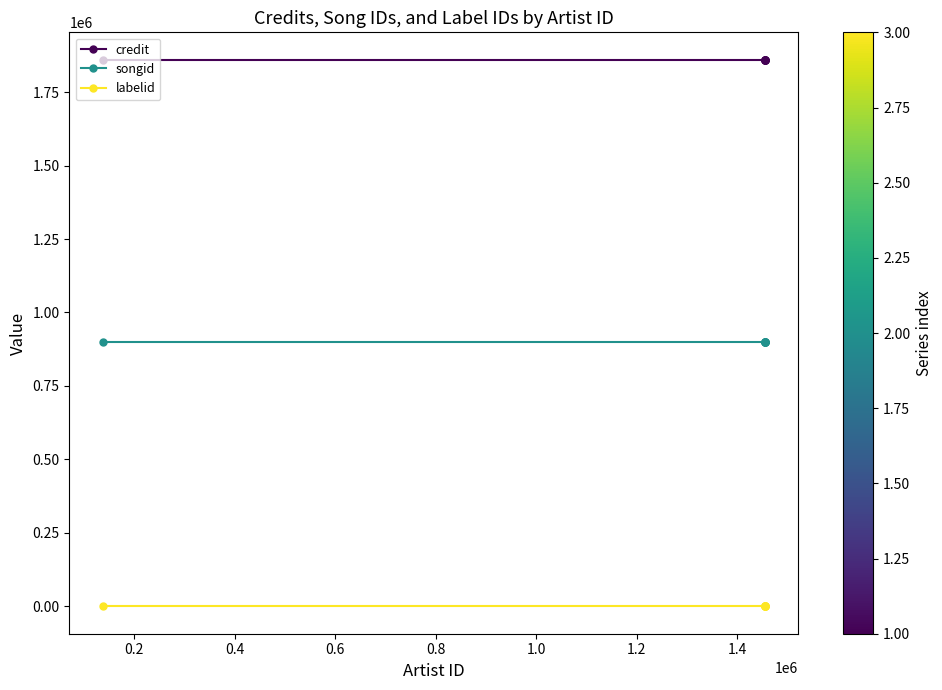

Is this an area chart (filled region under the line)?

No